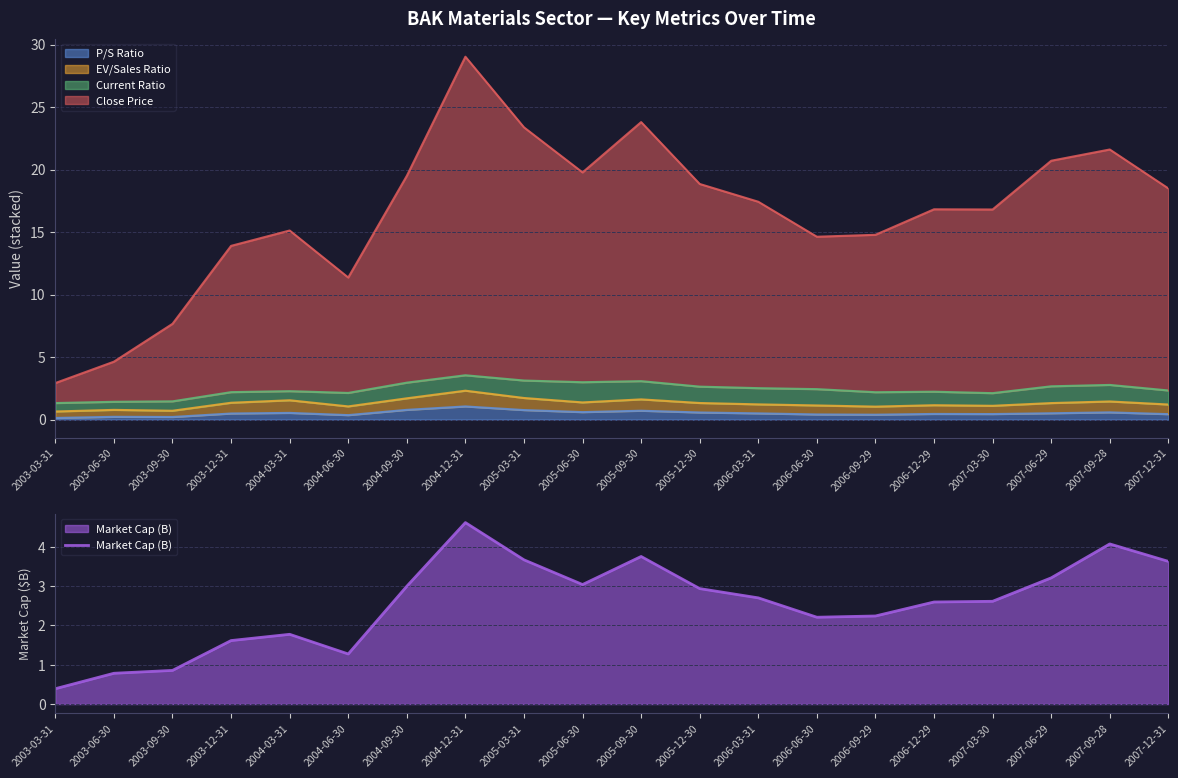

What is the change in value from 2003-06-30 to 2005-12-30?

+2.2